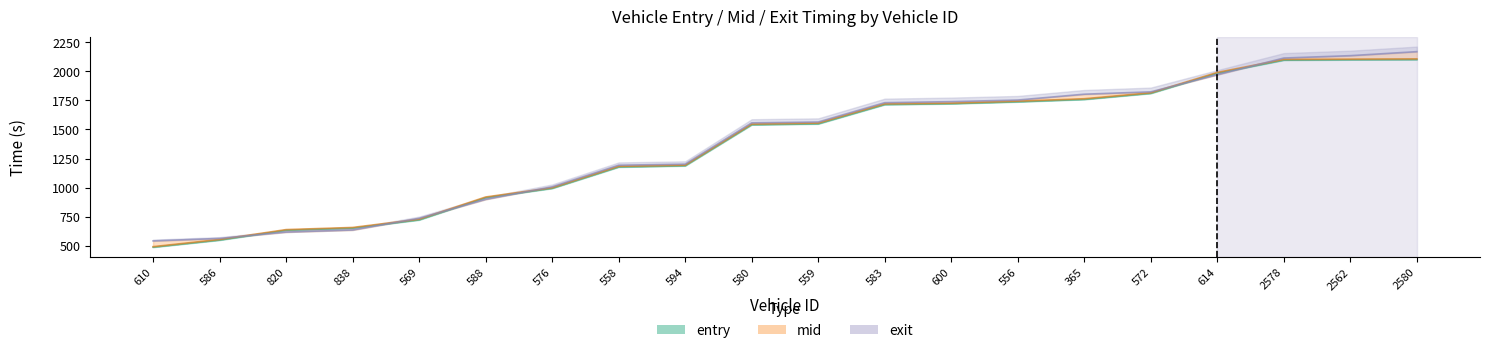

What is the maximum value for entry?

2100.3